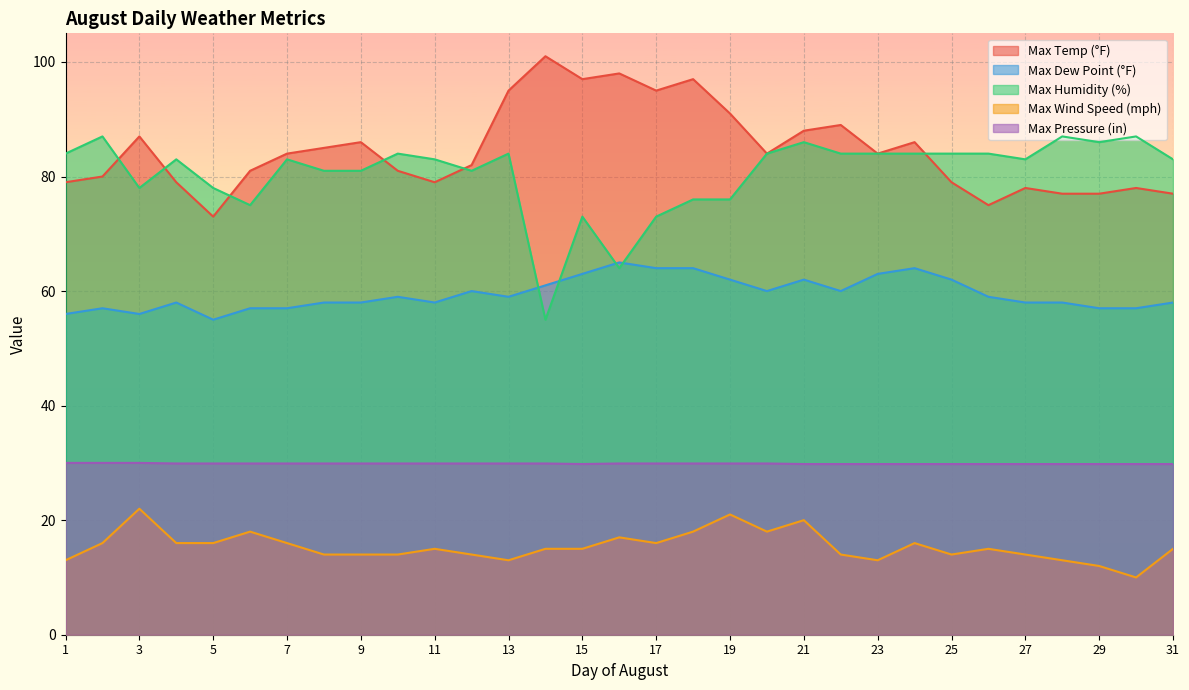

The Max Dew Point (°F) series shows 62.0 at 21. True or false?

True